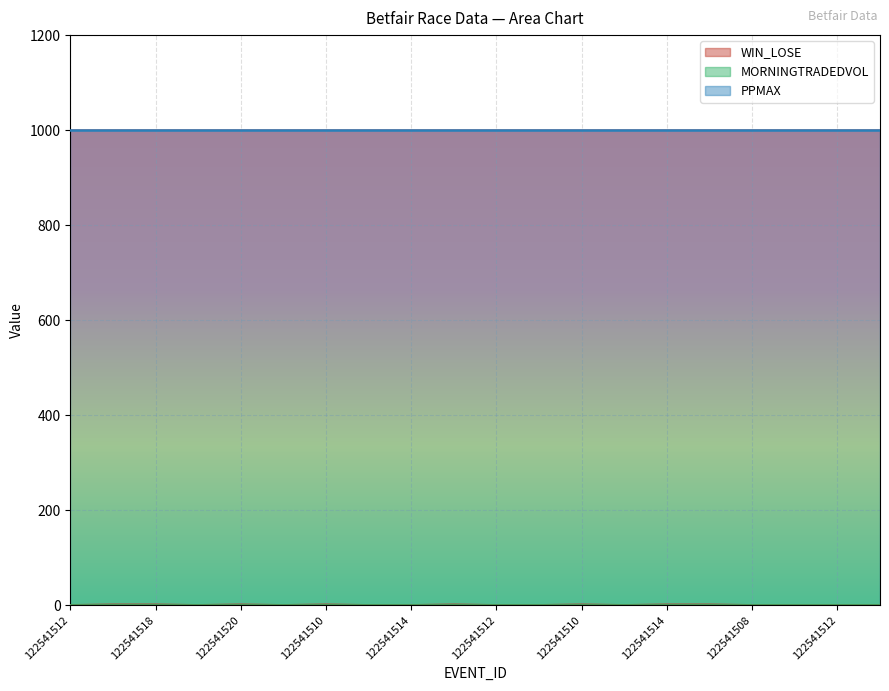

Which series has the widest spread of values?

WIN_LOSE